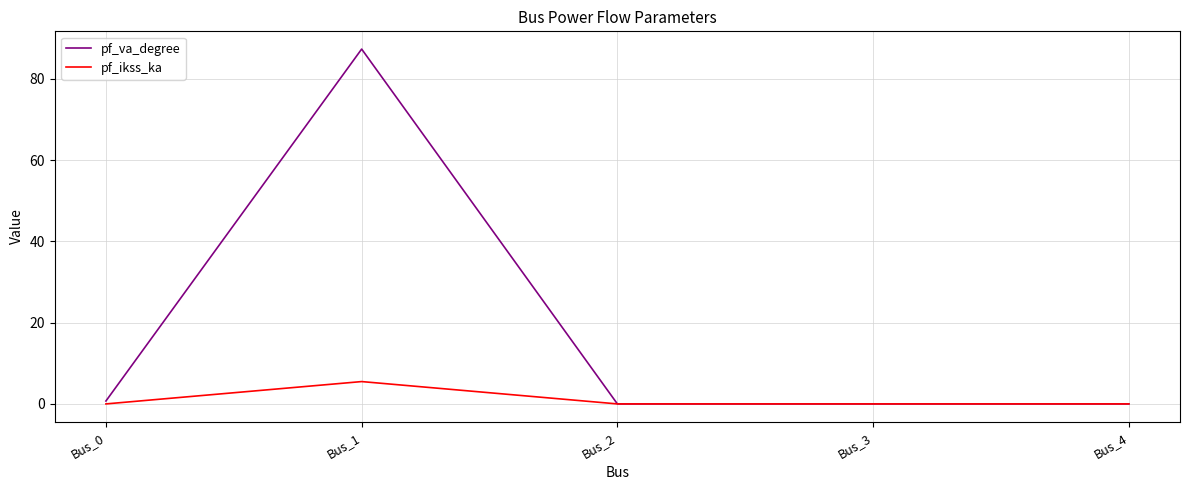

True or false: pf_va_degree has more than 2 points higher than both neighbors.

False